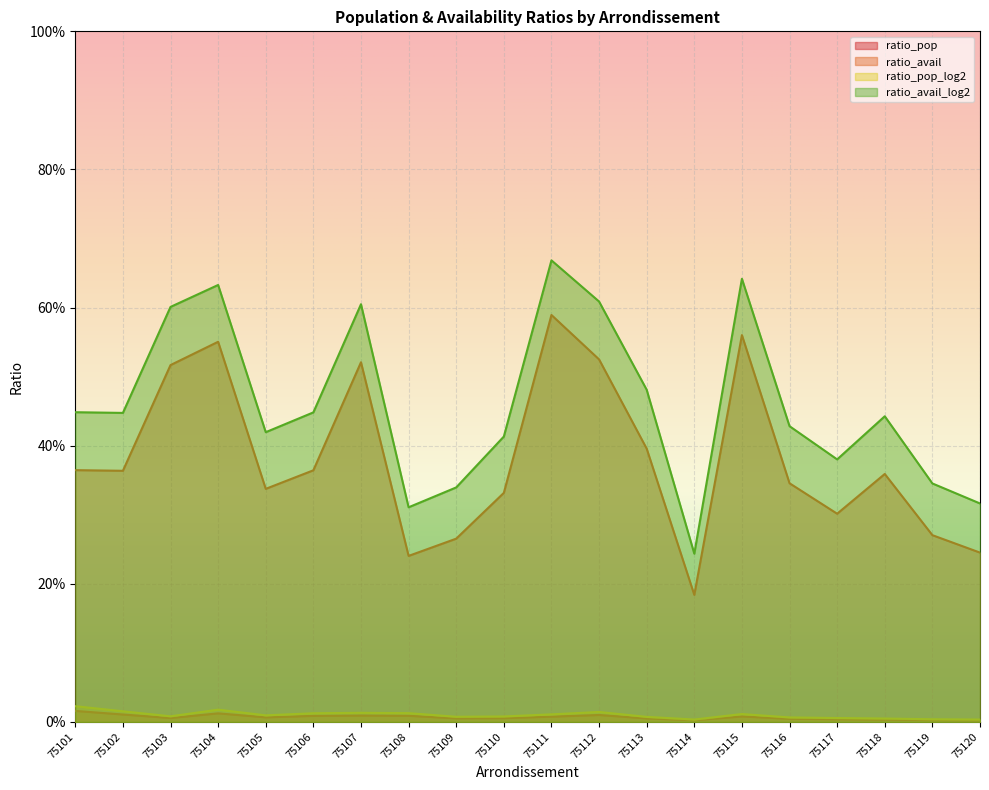

True or false: ratio_pop and ratio_avail_log2 cross at least once.

False